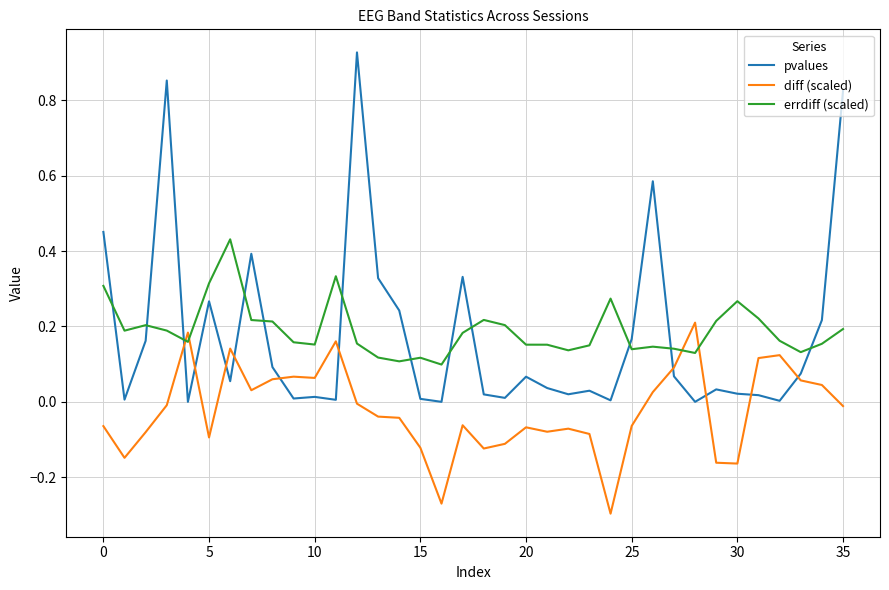

What are all the series names shown in the legend?

pvalues, diff (scaled), errdiff (scaled)